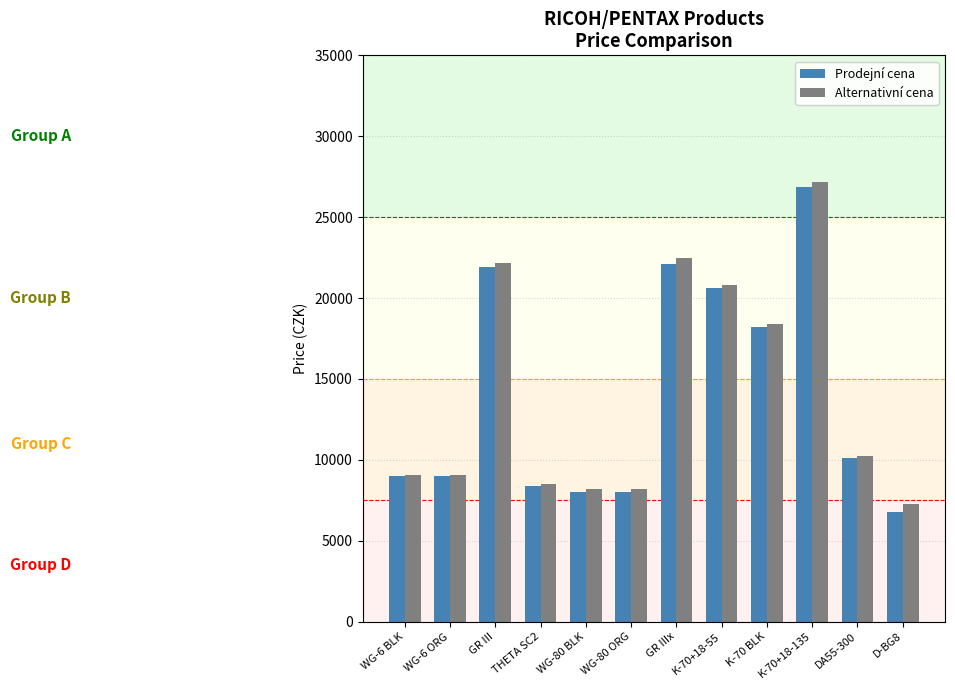

Reading left to right, what are all the values shown in this chart?

Prodejní cena: WG-6 BLK=8990.0	WG-6 ORG=8990.0	GR III=21890.0	THETA SC2=8350.0	WG-80 BLK=7990.0	WG-80 ORG=7990.0	GR IIIx=22090.0	K-70+18-55=20590.0	K-70 BLK=18190.0	K-70+18-135=26890.0	DA55-300=10090.0	D-BG8=6790.0
Alternativní cena: WG-6 BLK=9082.6	WG-6 ORG=9082.6	GR III=22140.5	THETA SC2=8504.1	WG-80 BLK=8173.6	WG-80 ORG=8173.6	GR IIIx=22471.1	K-70+18-55=20818.2	K-70 BLK=18421.5	K-70+18-135=27181.8	DA55-300=10239.7	D-BG8=7264.5